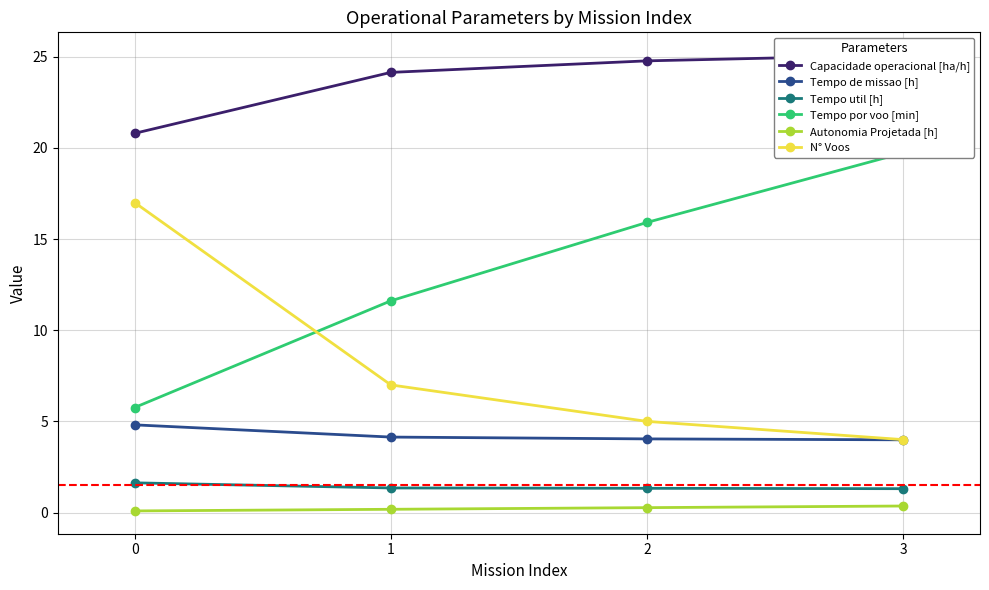

What is the difference between the Capacidade operacional [ha/h] values at 1 and 0?

3.3